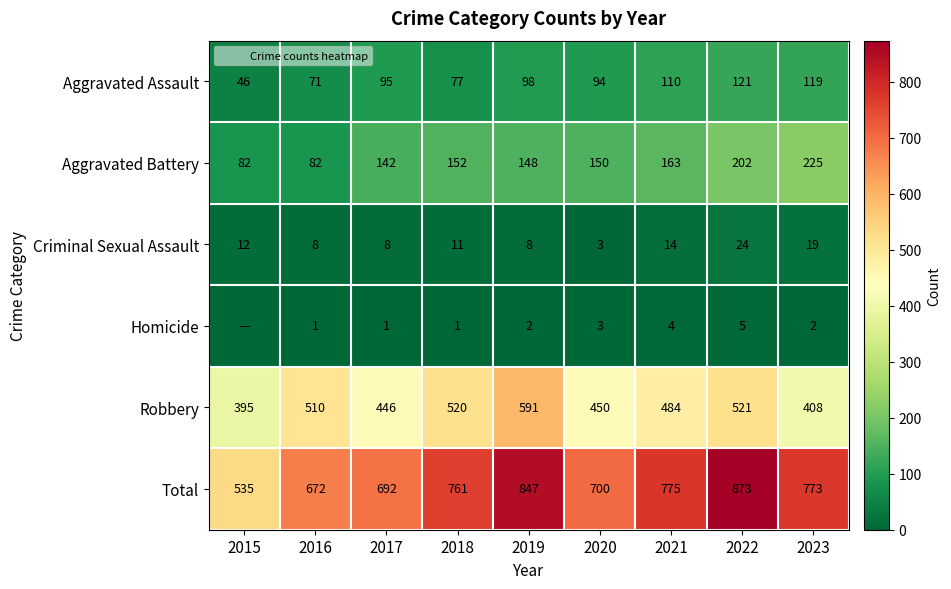

True or false: Criminal Sexual Assault has a value of 2 at 2019.

False